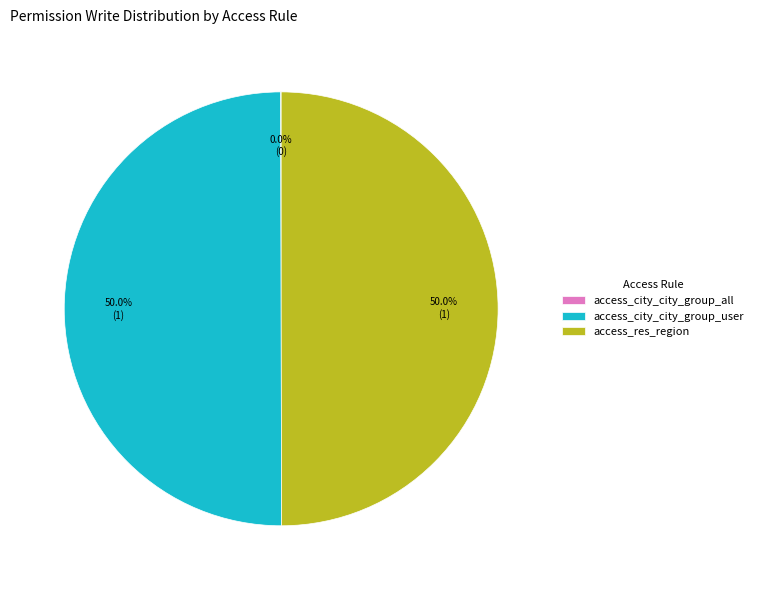

How much of the chart is everything except access_res_region?

50.0%